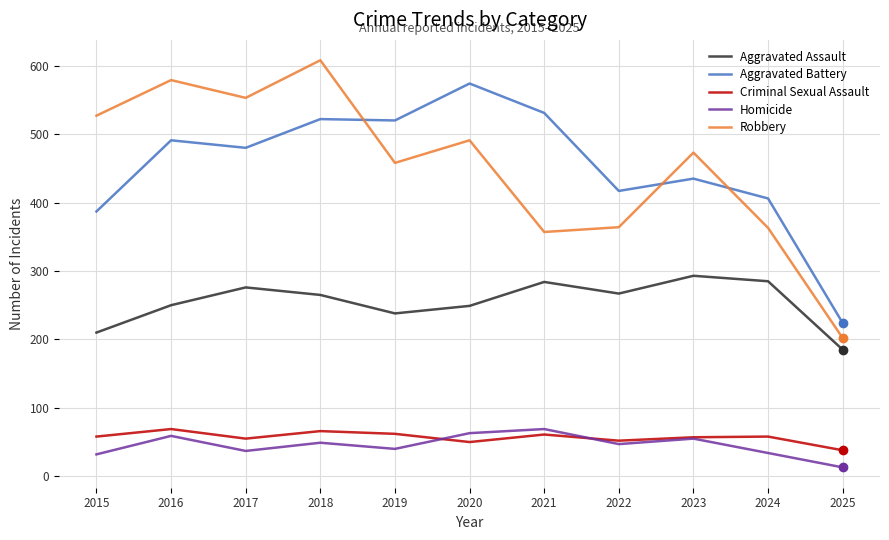

What are all the series names shown in the legend?

Aggravated Assault, Aggravated Battery, Criminal Sexual Assault, Homicide, Robbery